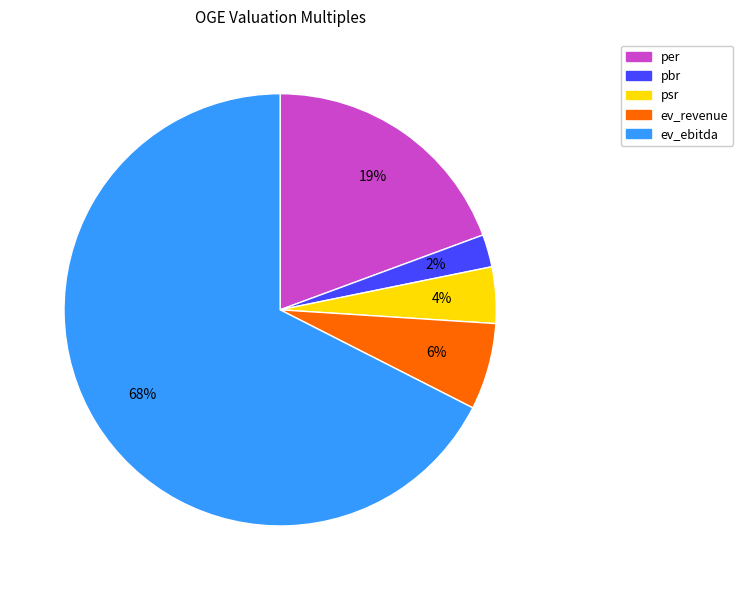

Which category accounts for the majority?

ev_ebitda